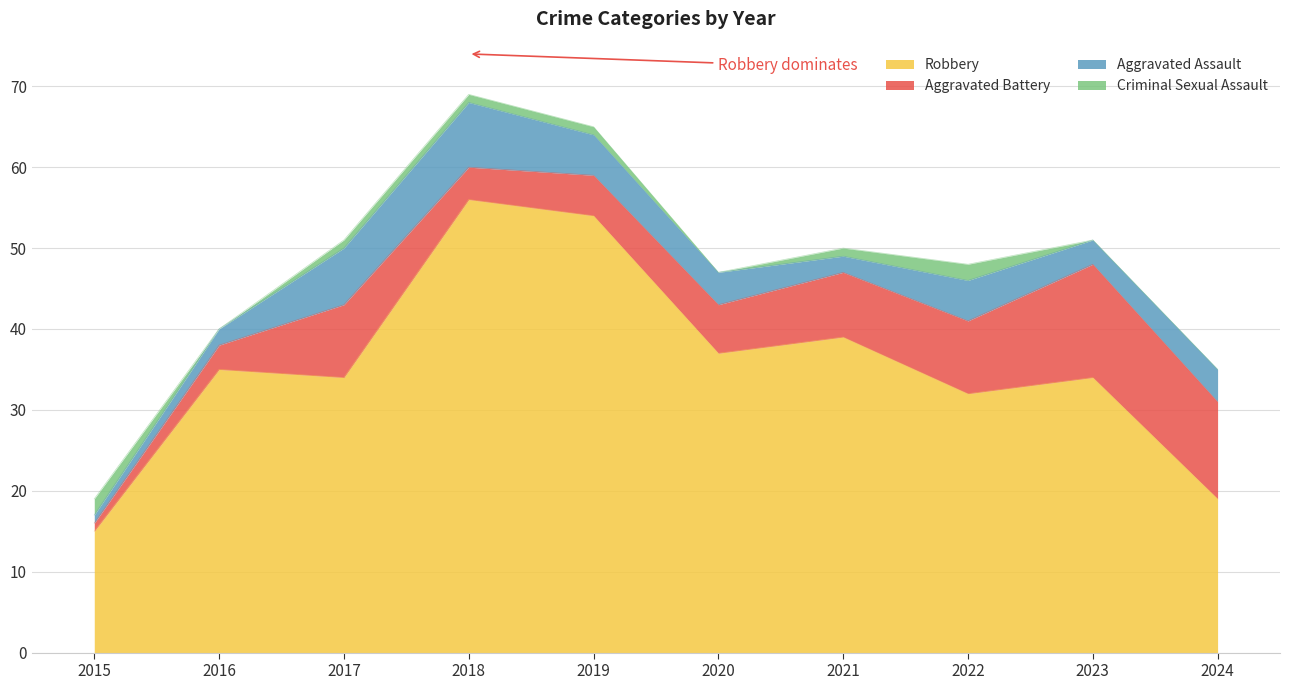

How many Criminal Sexual Assault values are between 0 and 1?

8